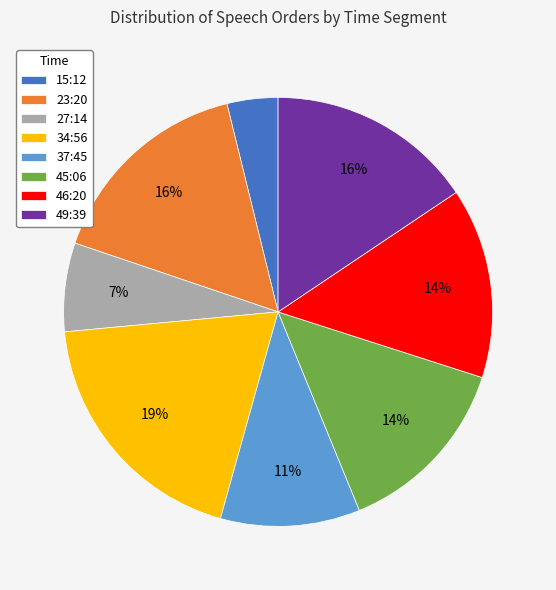

Is it true that 49:39 is 16% of the pie?

True